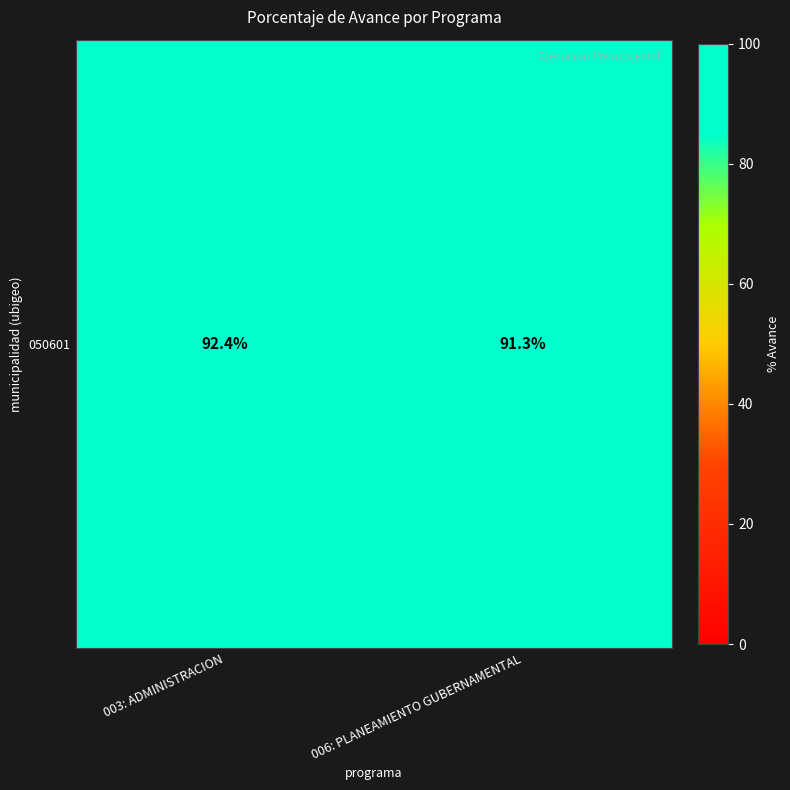

How many data points are less than 92?

1